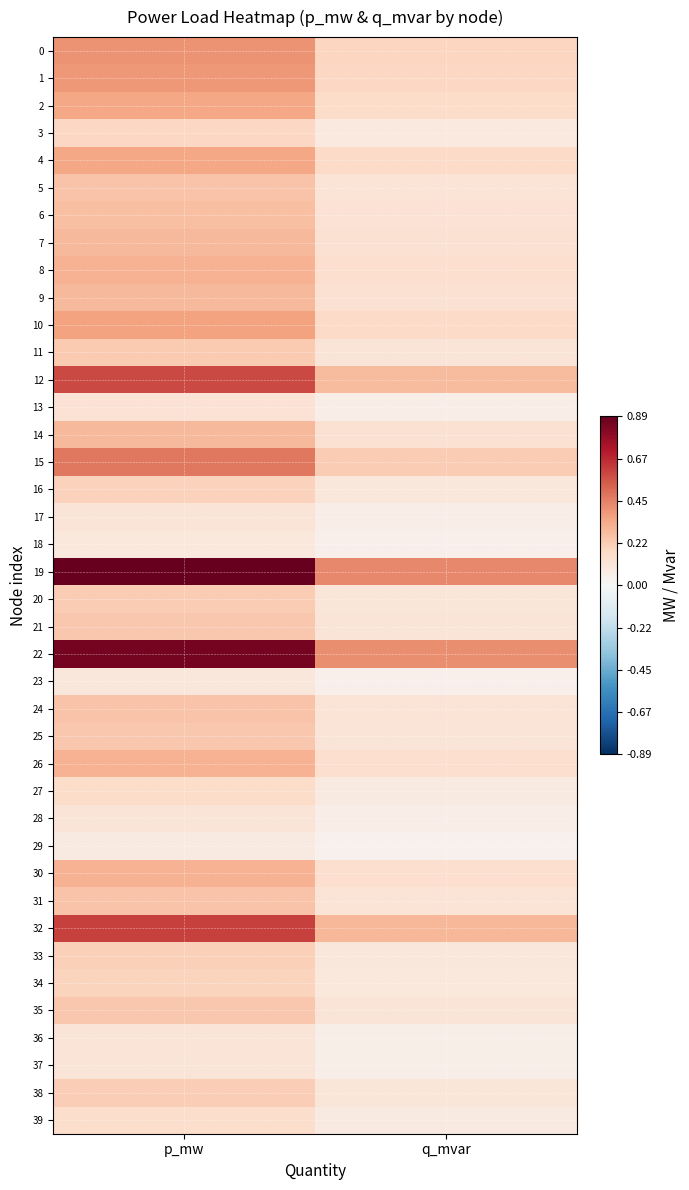

How many distinct data groups are displayed?

40